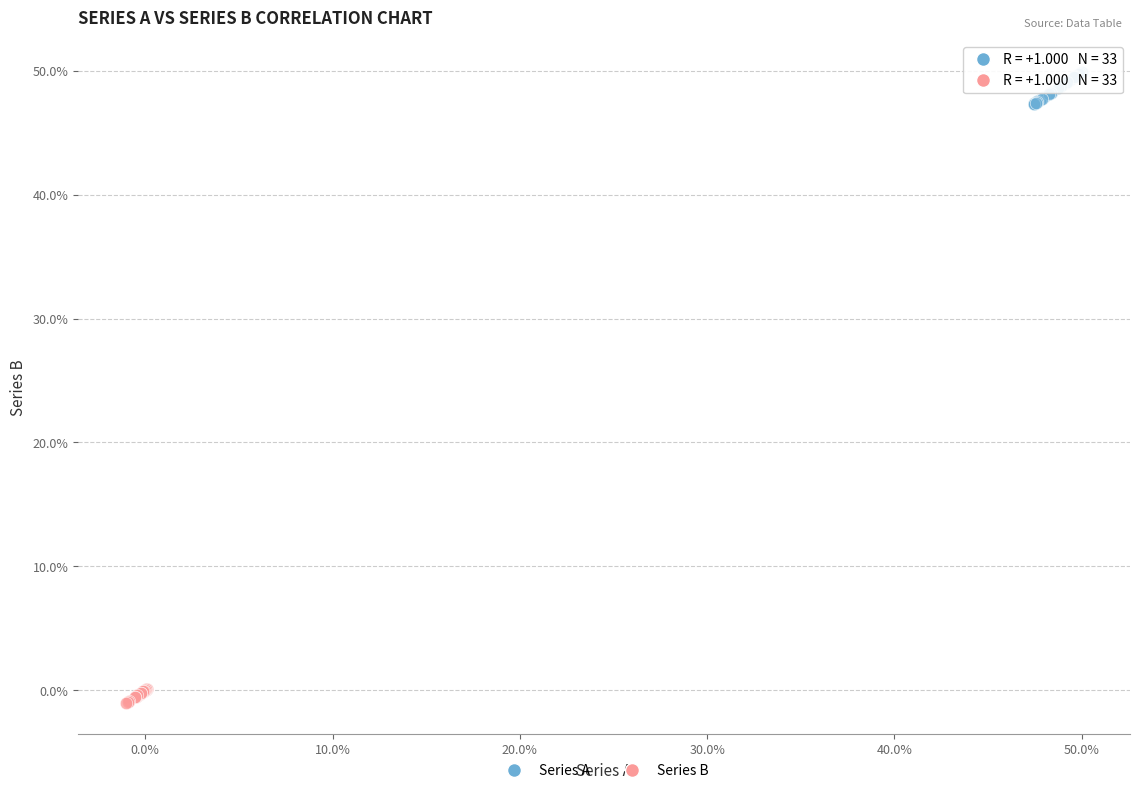

Which series has the widest spread of Y values?

Series A